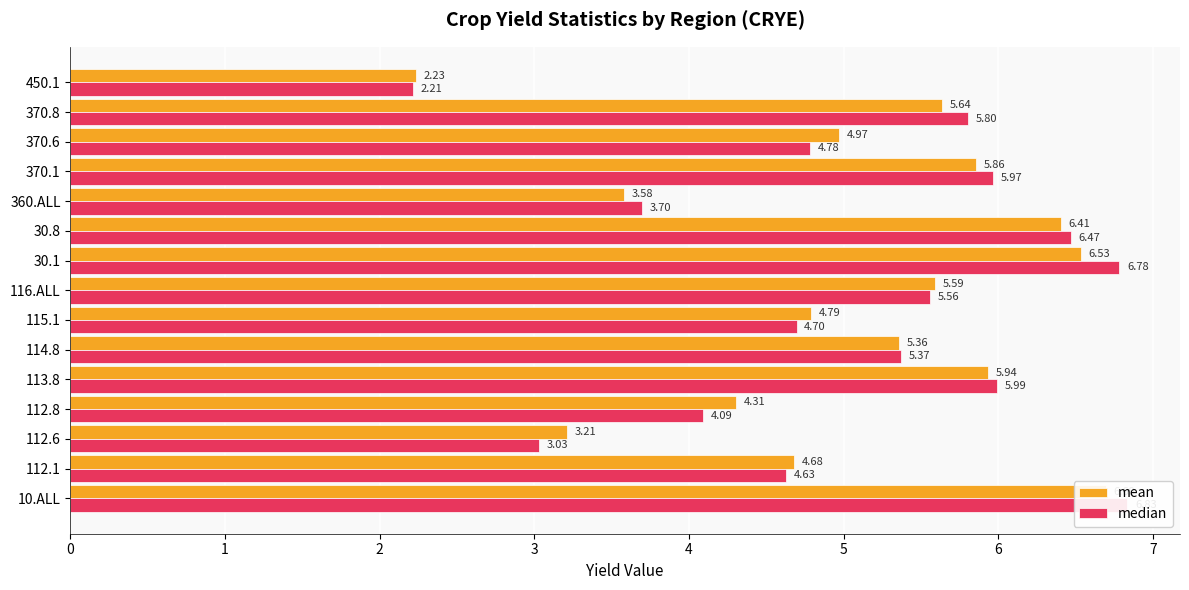

What is the difference between the second highest and second lowest values in the median series?

3.8